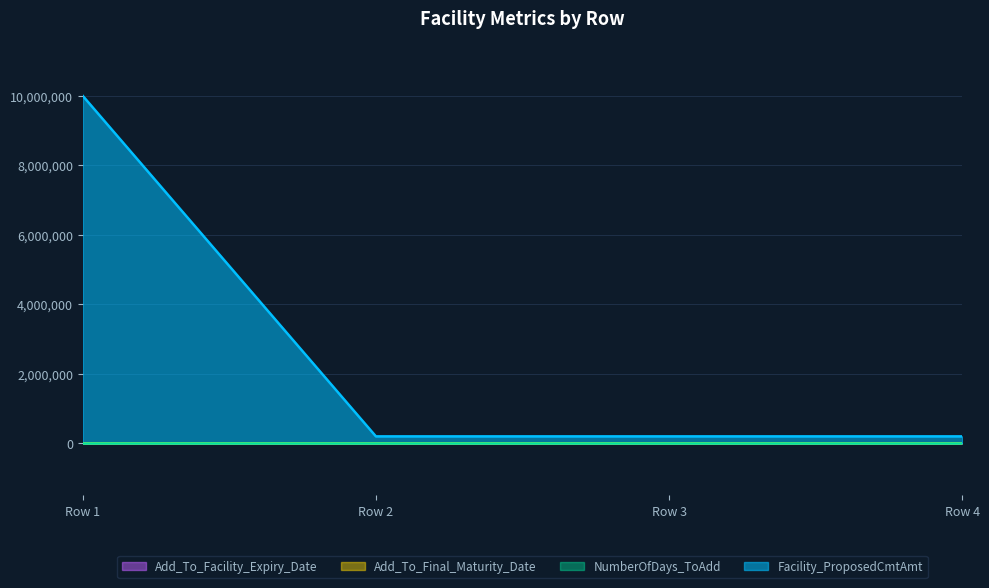

At how many categories does at least one series exceed 1438893?

1